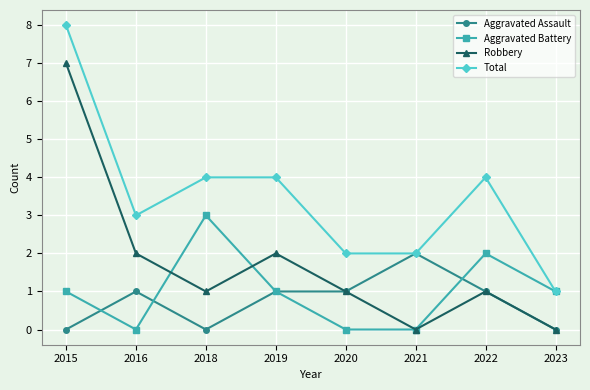

True or false: Robbery and Aggravated Battery intersect in this chart.

True